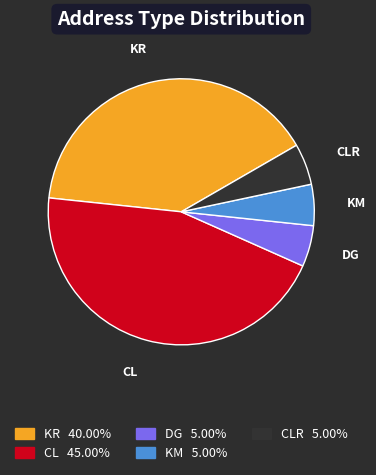

Is there any slice that represents more than half of the pie?

No